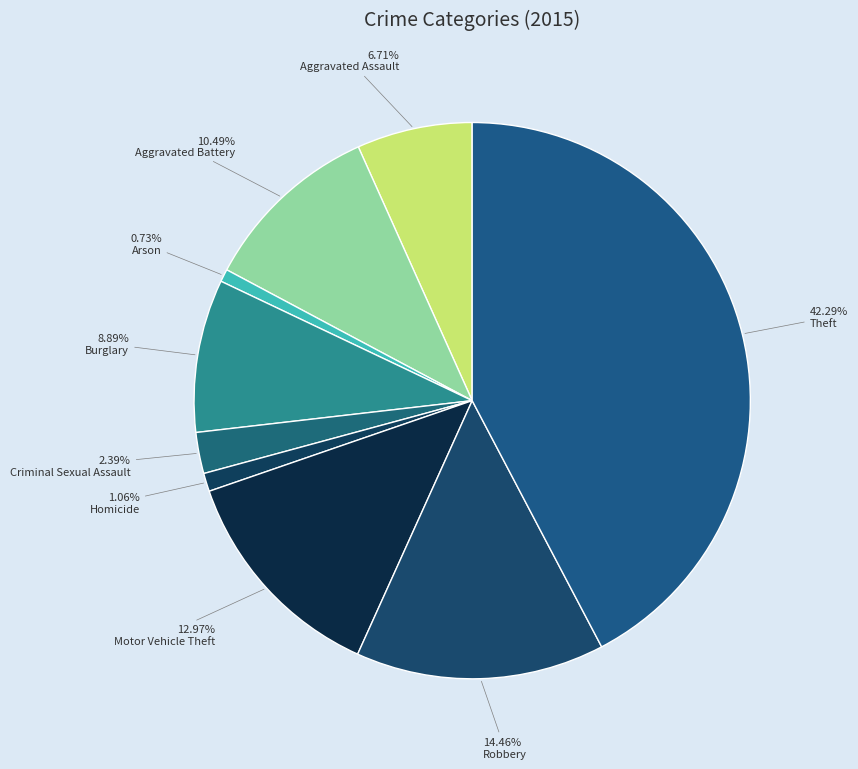

To the nearest percent, what is the average slice percentage?

11%